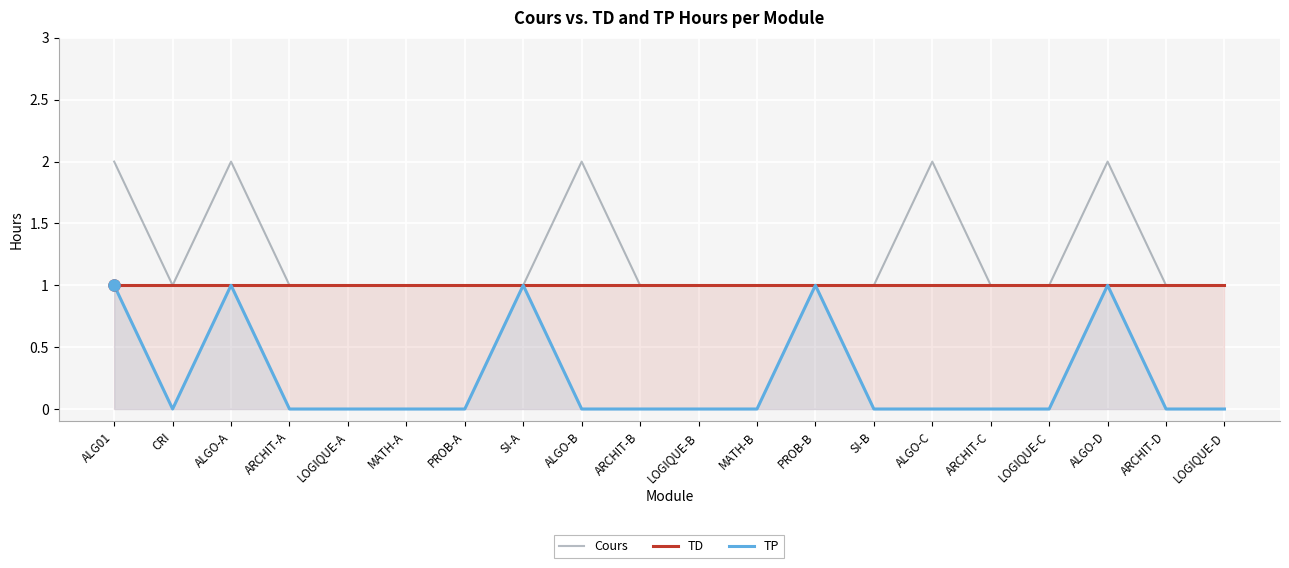

Reading left to right, list all the values displayed in this chart.

Cours: 2	1	2	1	1	1	1	1	2	1	1	1	1	1	2	1	1	2	1	1
TD: 1	1	1	1	1	1	1	1	1	1	1	1	1	1	1	1	1	1	1	1
TP: 1	0	1	0	0	0	0	1	0	0	0	0	1	0	0	0	0	1	0	0